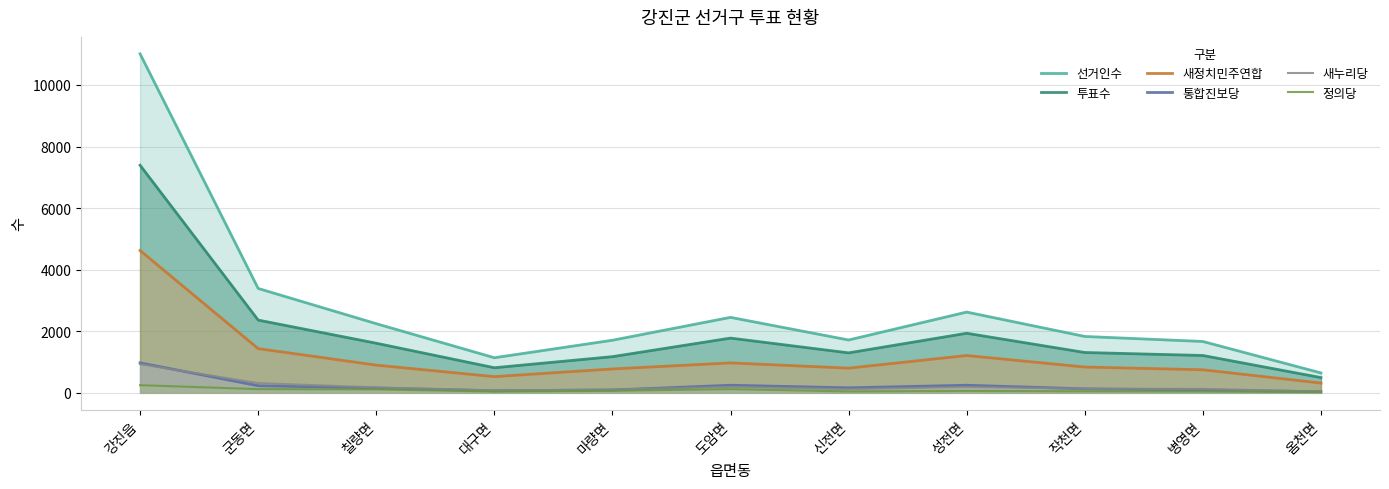

True or false: 투표수 and 통합진보당 cross at least once.

False